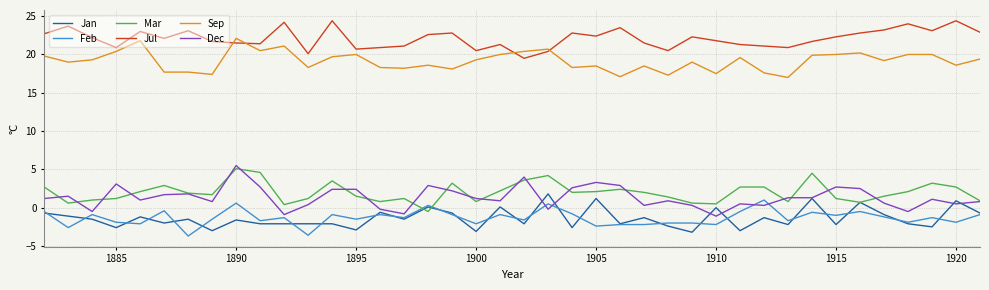

How many values in Mar are below zero?

1